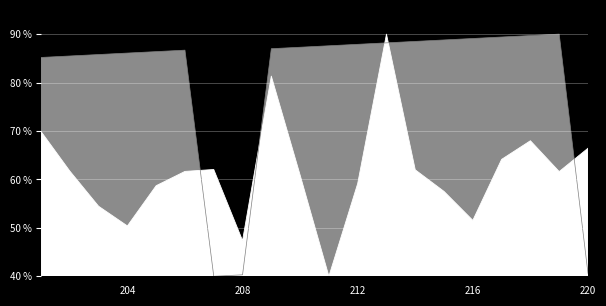

How many data points in Gen Pos are less than 87?

10